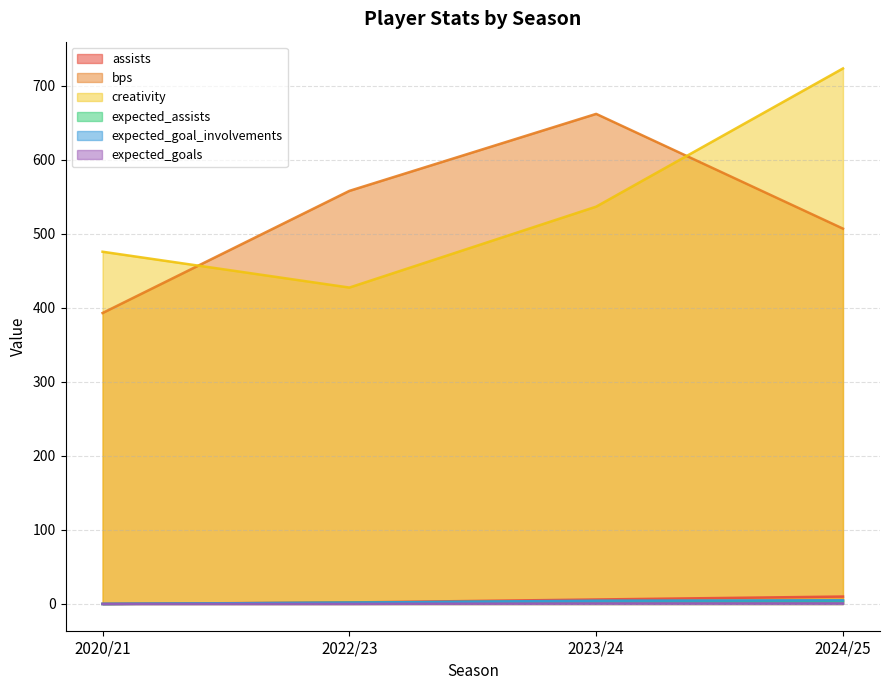

Reading right to left, what are all the values shown in this chart?

assists: 2024/25=10.0	2023/24=6.0	2022/23=2.0	2020/21=0.0
bps: 2024/25=507.0	2023/24=662.0	2022/23=558.0	2020/21=393.0
creativity: 2024/25=723.4	2023/24=536.7	2022/23=427.4	2020/21=475.8
expected_assists: 2024/25=4.2	2023/24=3.8	2022/23=1.7	2020/21=0.0
expected_goal_involvements: 2024/25=4.9	2023/24=4.4	2022/23=1.8	2020/21=0.0
expected_goals: 2024/25=0.7	2023/24=0.7	2022/23=0.1	2020/21=0.0